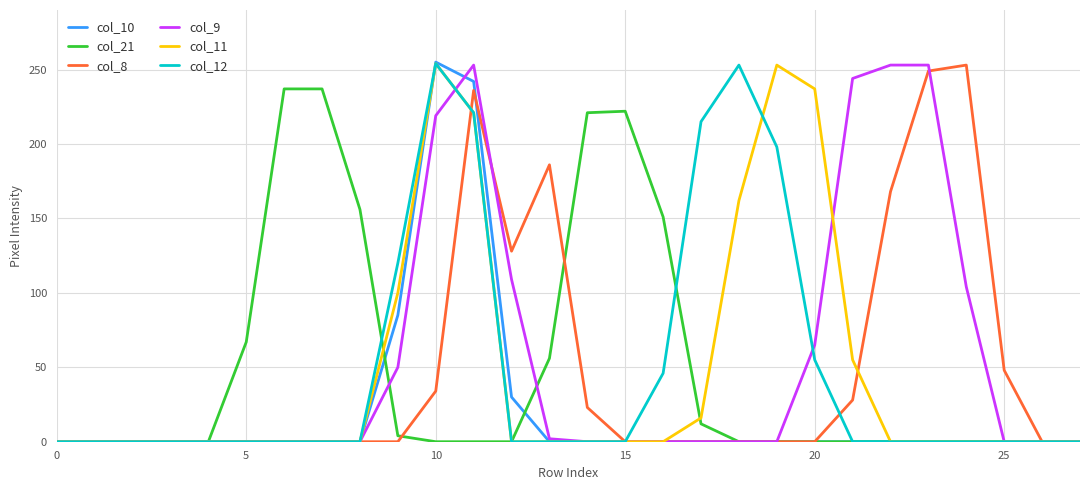

What is the value of the col_12 point at the 10th from the left?

120